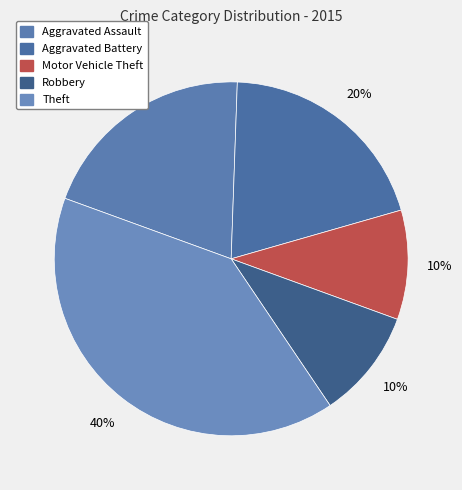

How many slices are in this pie chart?

5